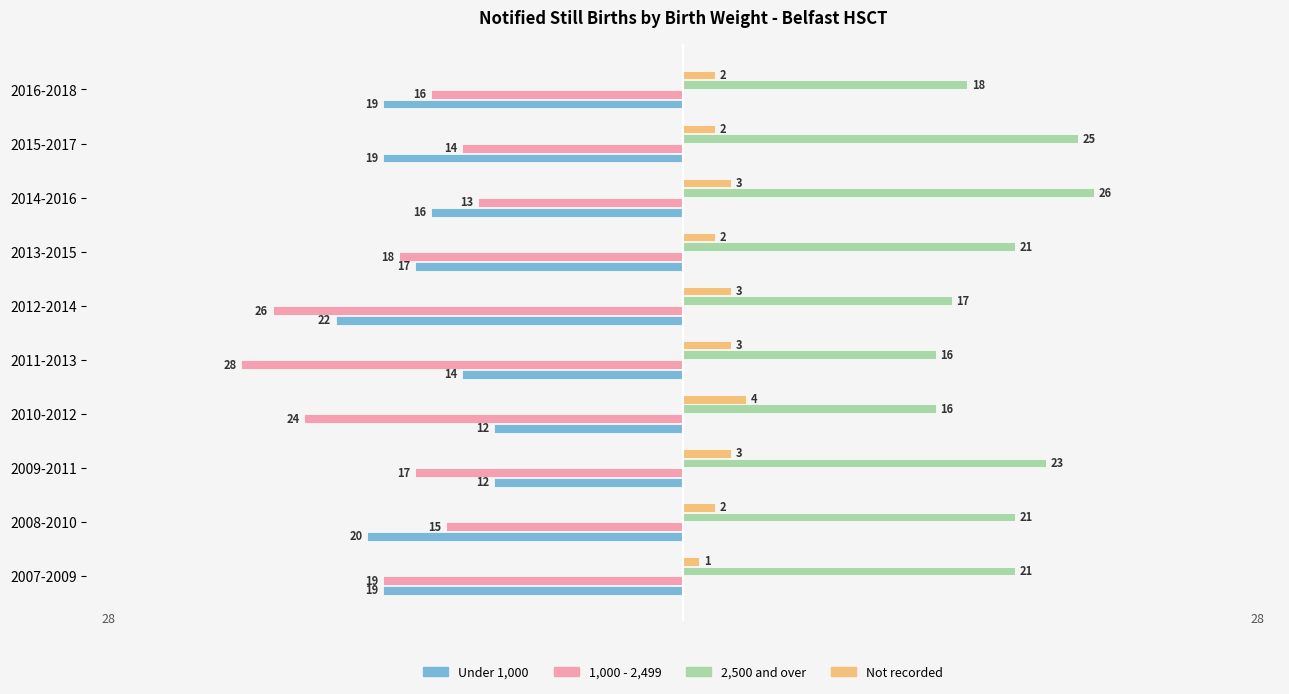

The value of 1,000 - 2,499 at 2012-2014 is -26. True or false?

True